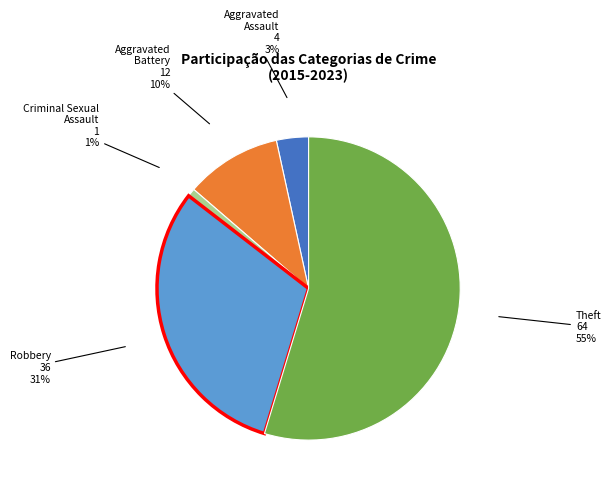

To the nearest percent, what is the difference between the largest and smallest slice percentages?

54%